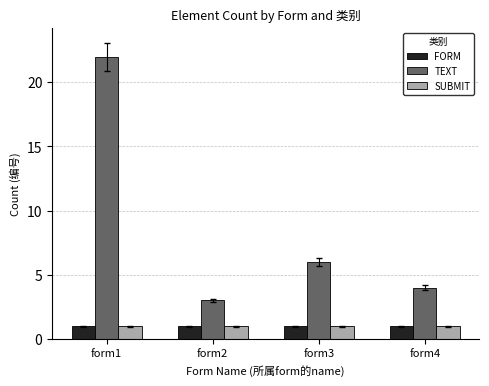

Reading left to right, extract all data points from this chart.

FORM: 1	1	1	1
TEXT: 22	3	6	4
SUBMIT: 1	1	1	1